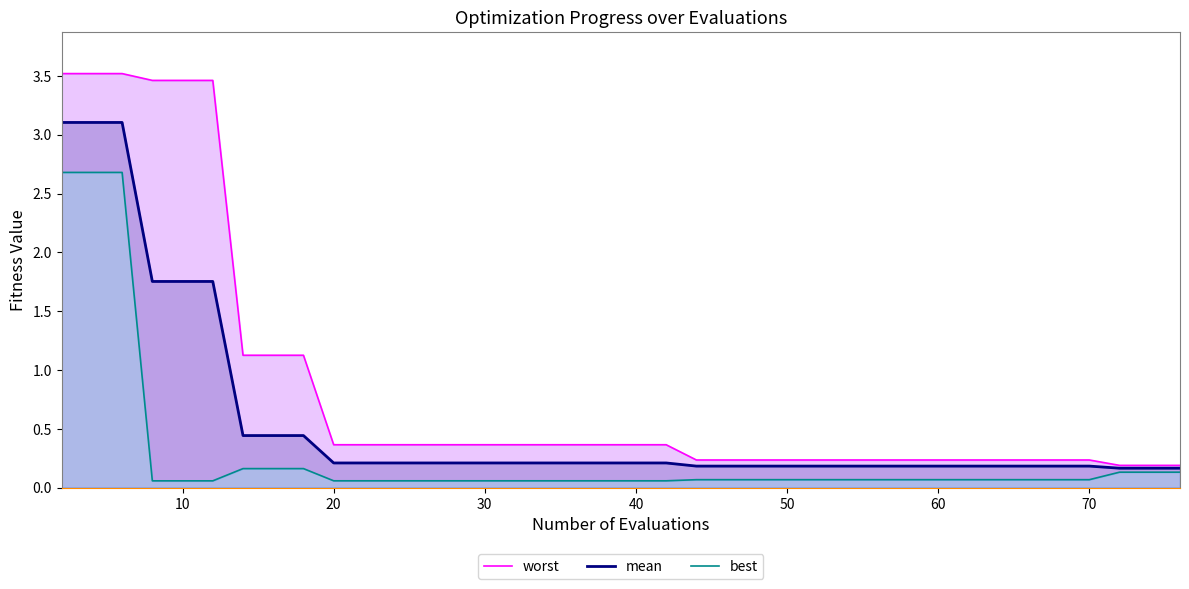

True or false: best has more than 2 interior local peaks.

False